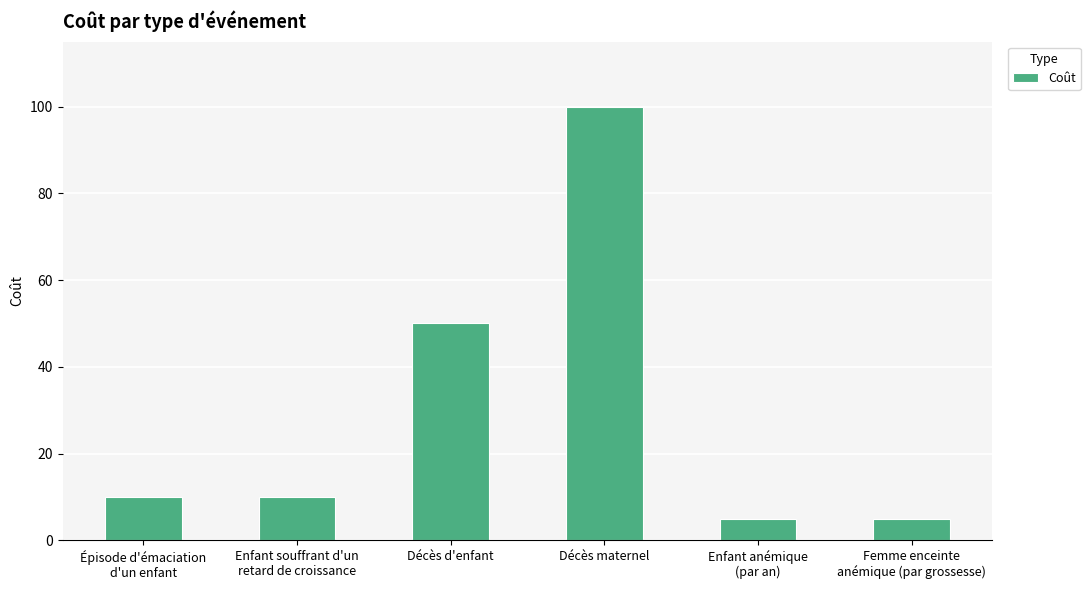

The value at Décès d'enfant is 24. True or false?

False